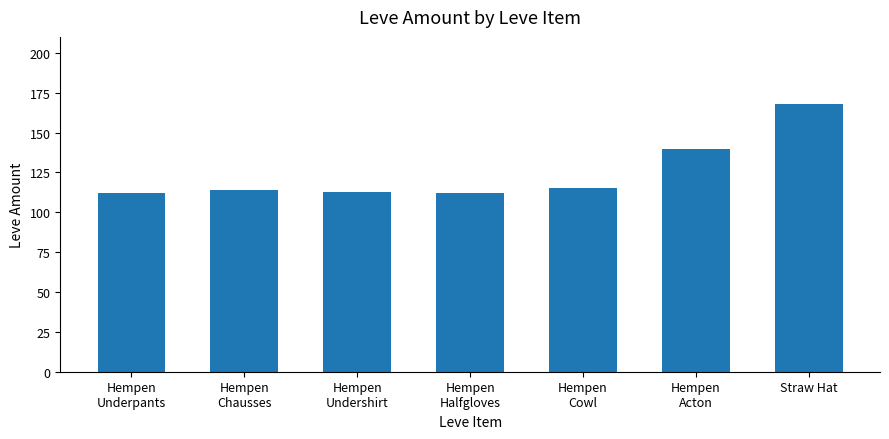

How many data points does each series have?

7